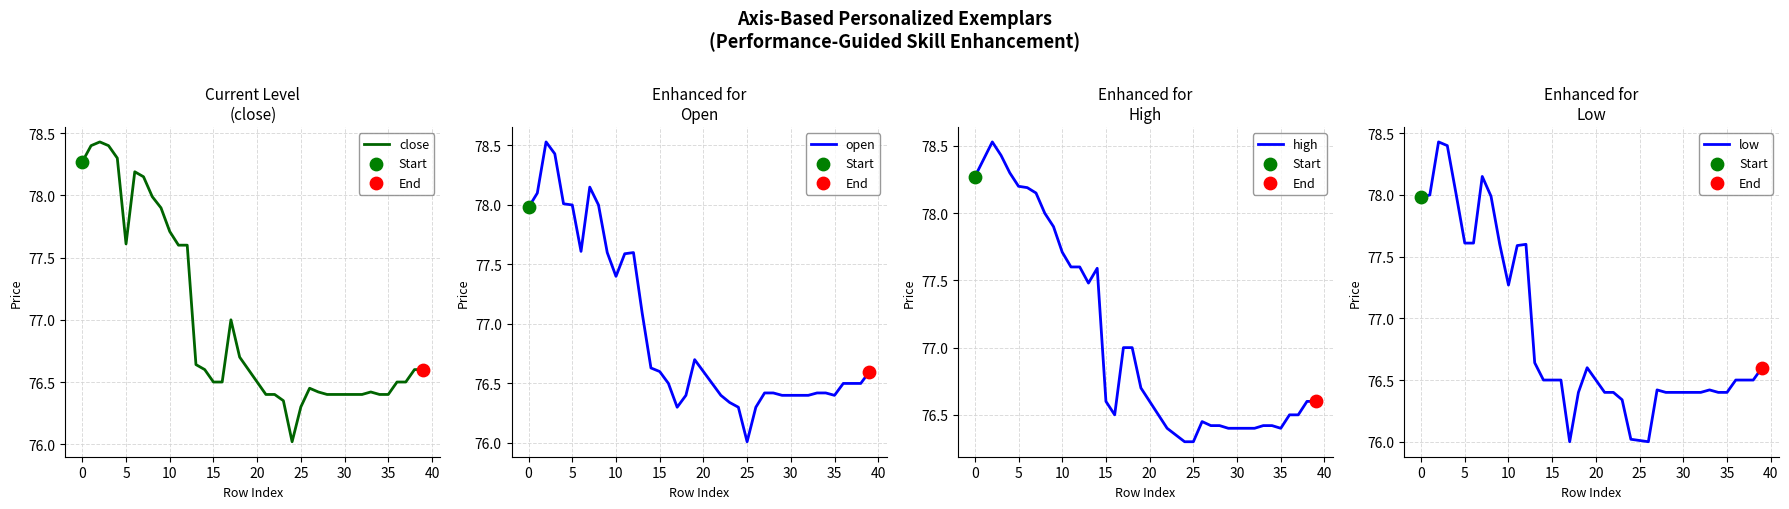

What is the total value across all series at 26?

305.2